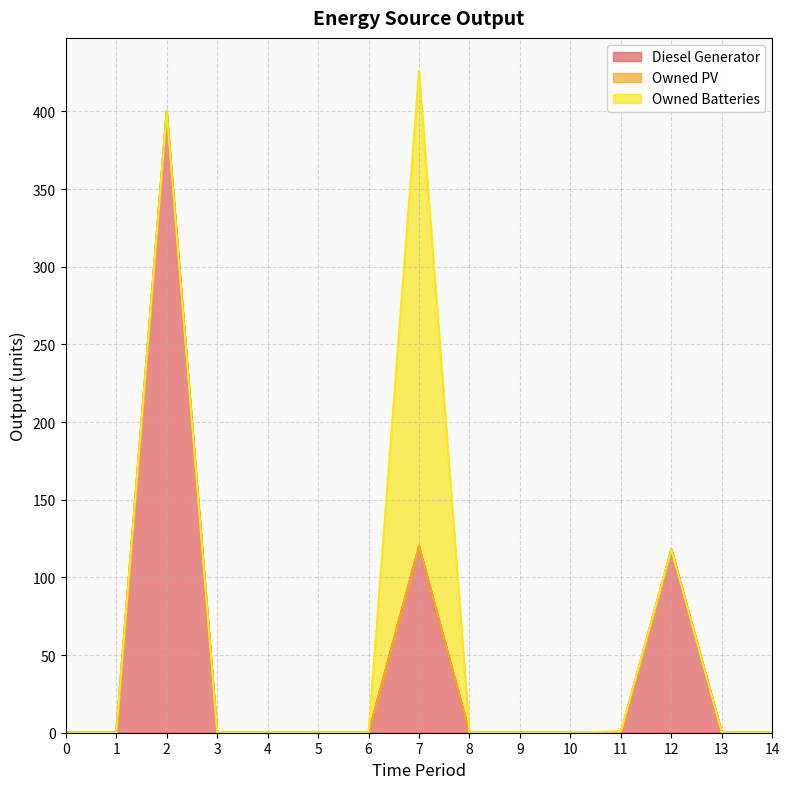

Reading left to right, extract all data points from this chart.

Diesel Generator: 0=0	1=0	2=400	3=0	4=0	5=0	6=0	7=120	8=0	9=0	10=0	11=0	12=118	13=0	14=0
Owned PV: 0=0	1=0	2=0	3=0	4=0	5=0	6=0	7=0	8=0	9=0	10=0	11=0	12=0	13=0	14=0
Owned Batteries: 0=0	1=0	2=0	3=0	4=0	5=0	6=0	7=306	8=0	9=0	10=0	11=1	12=0	13=0	14=0